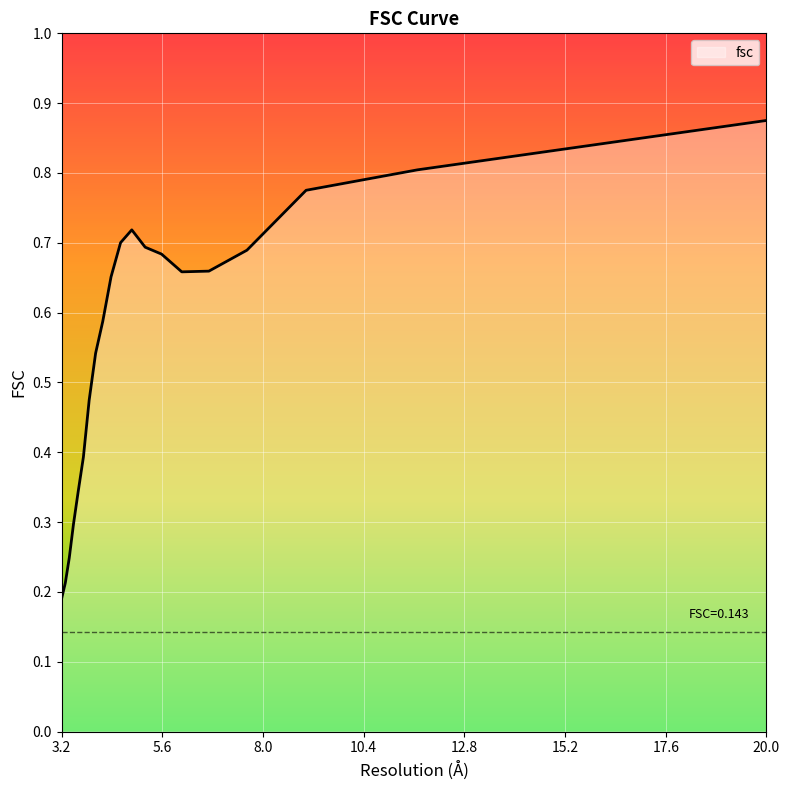

Read the value at 7.64719112902.

0.7